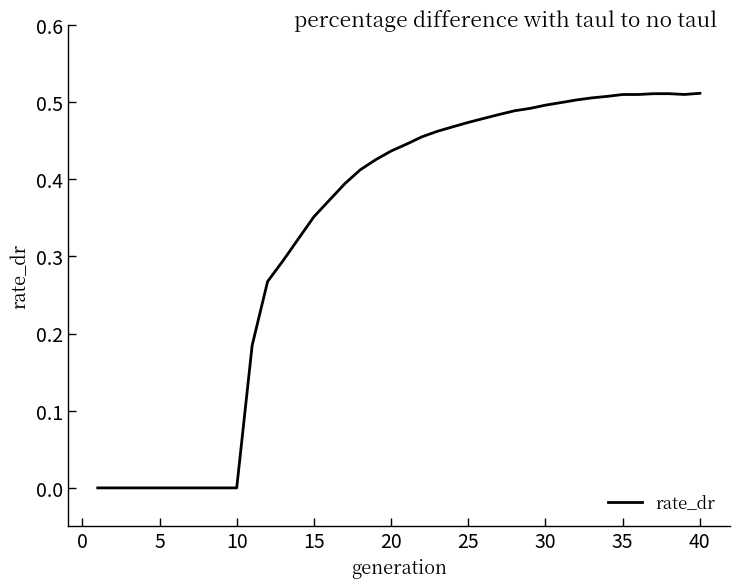

Count the number of categories in the chart.

40